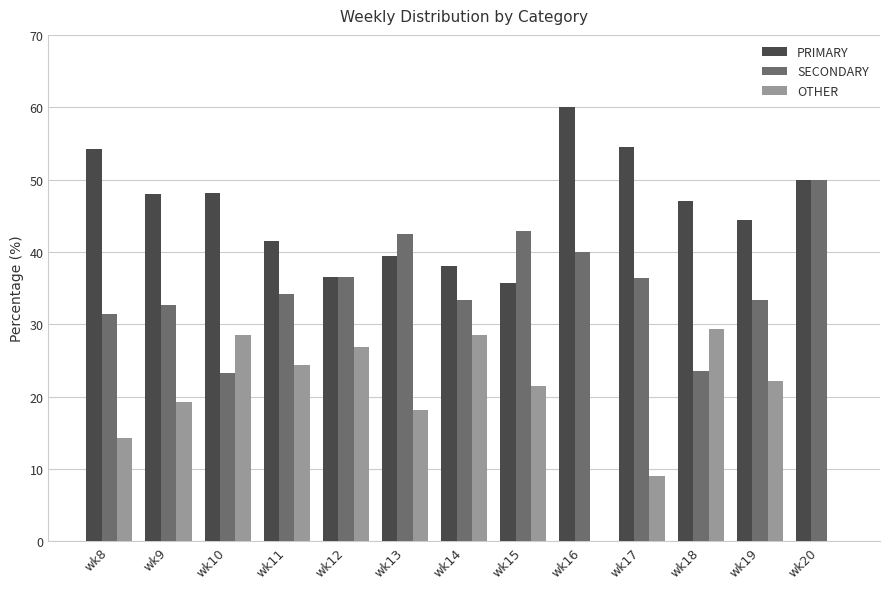

Does the chart contain stacked bars?

No